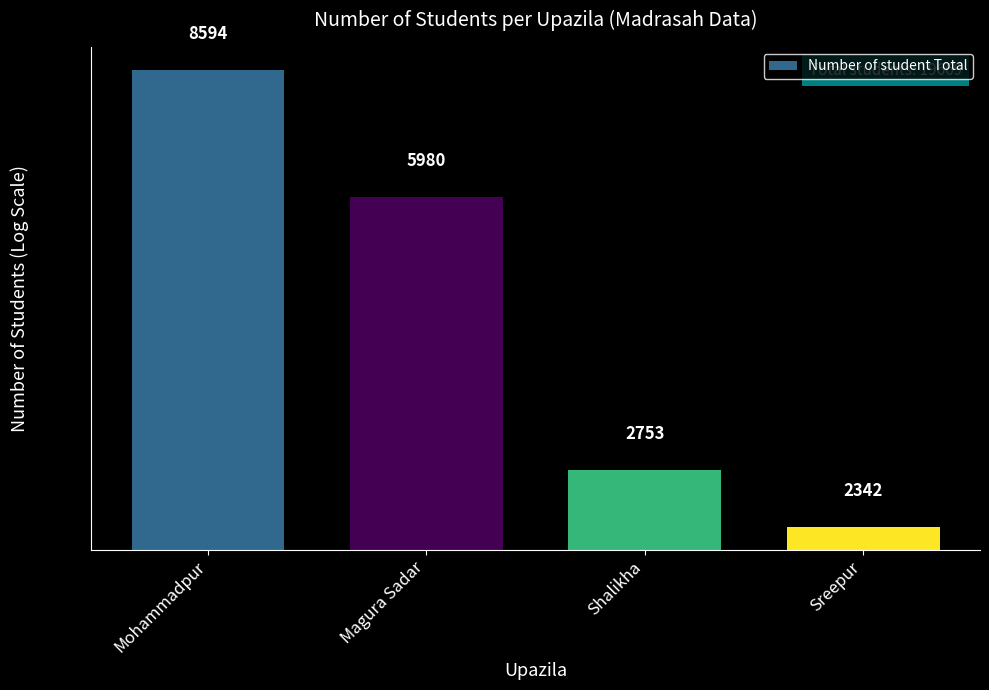

How many distinct data groups are displayed?

1